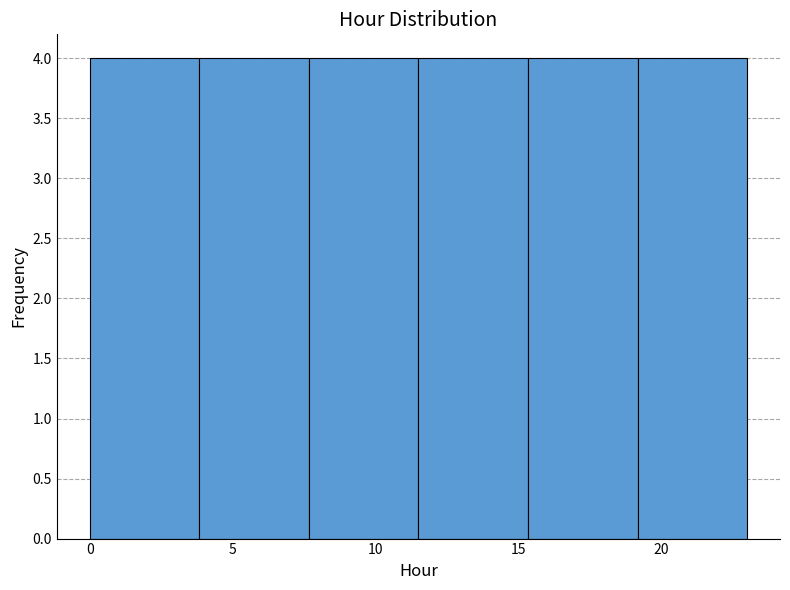

What is the height of the bar covering 7.5 to 11.5 on the x-axis? Neither the bar edges nor the heights are printed on the chart, so give them approximately, as read against the axes.

4